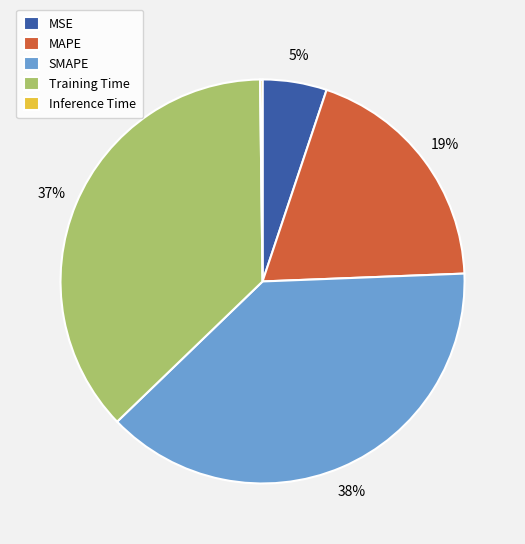

Which slice is the largest?

SMAPE